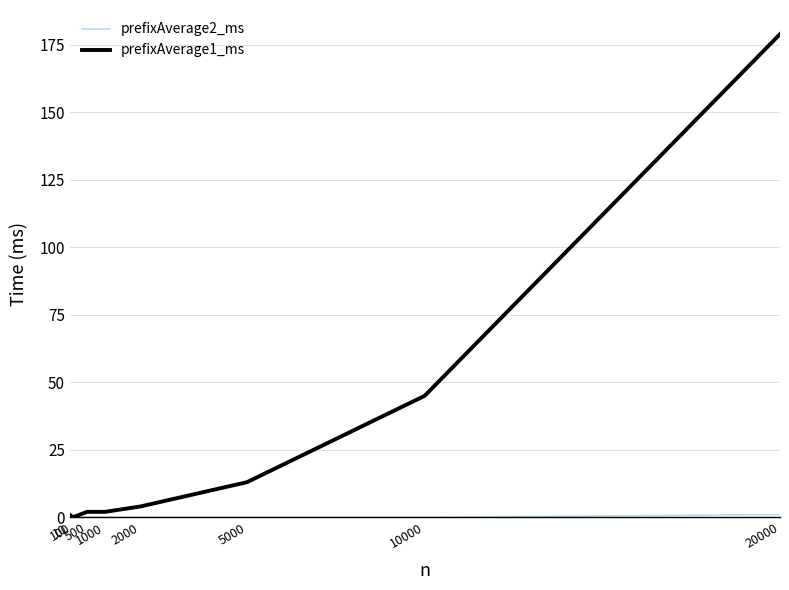

The prefixAverage1_ms series shows 179 at 20000. True or false?

True